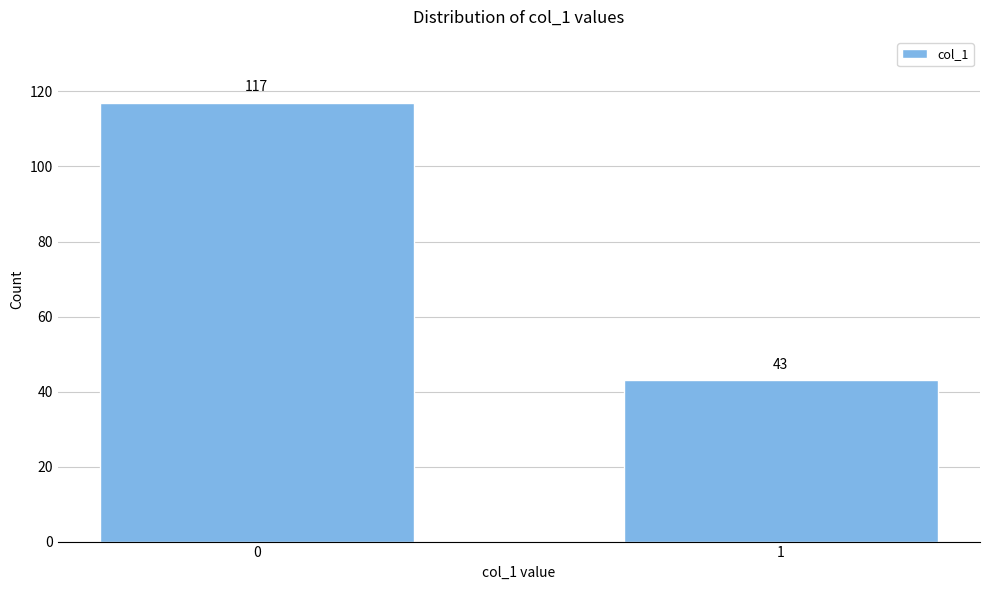

Reading left to right, list all the values displayed in this chart.

117	43